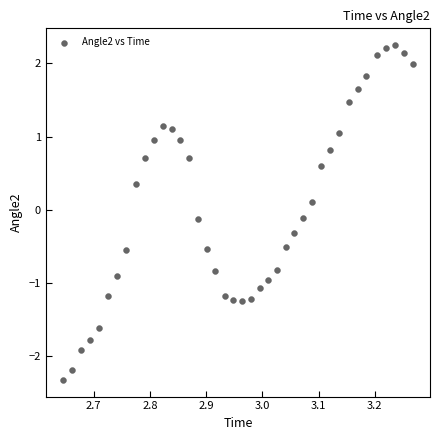

What is the range of X values (max minus min)?

0.6